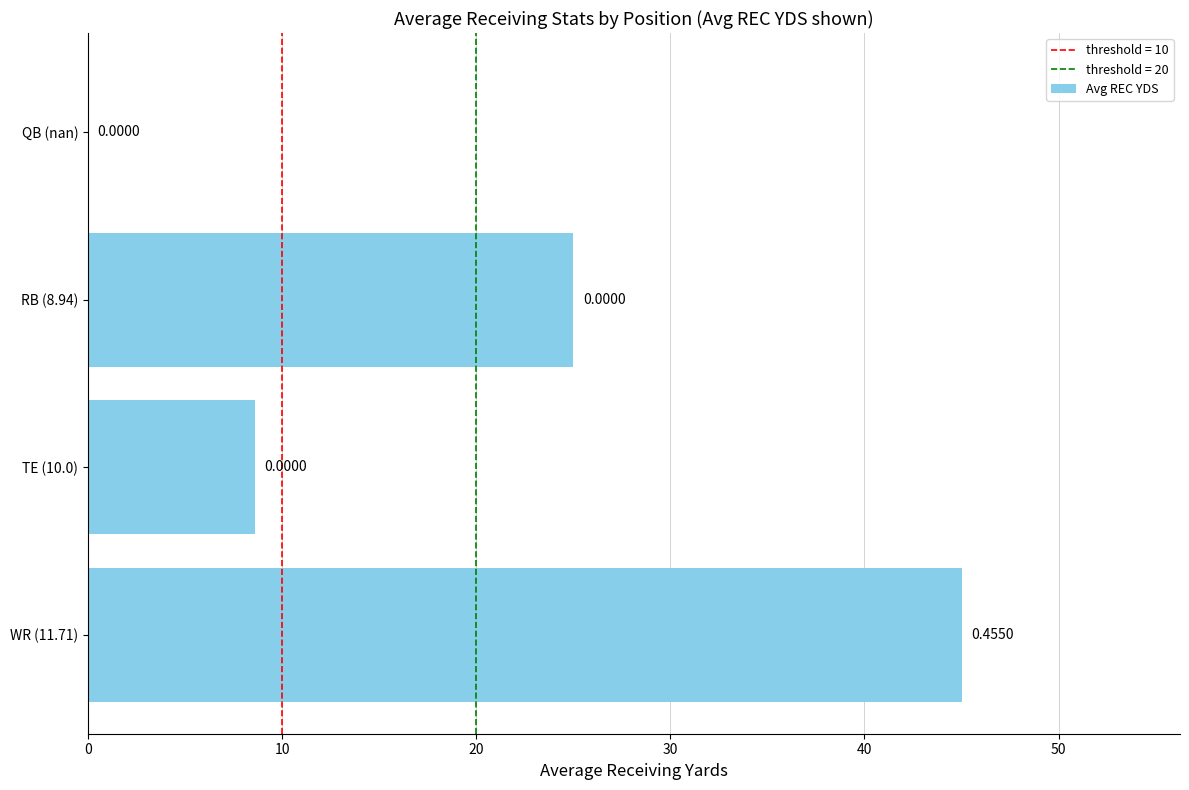

Which has a higher value, RB (8.94) or QB (nan)?

RB (8.94)